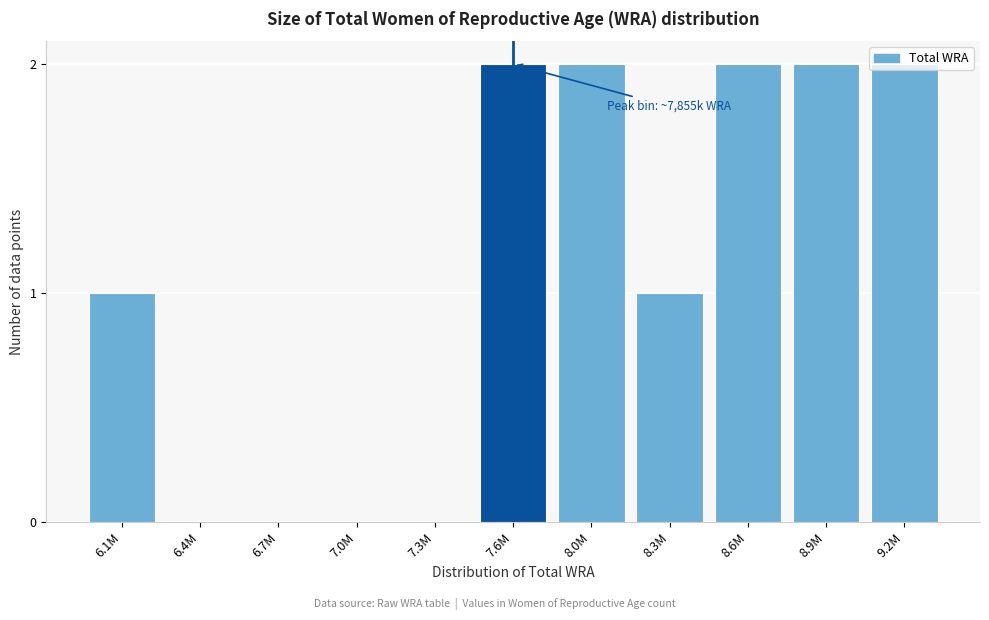

Is it true that the value at 8.6M is 2?

True